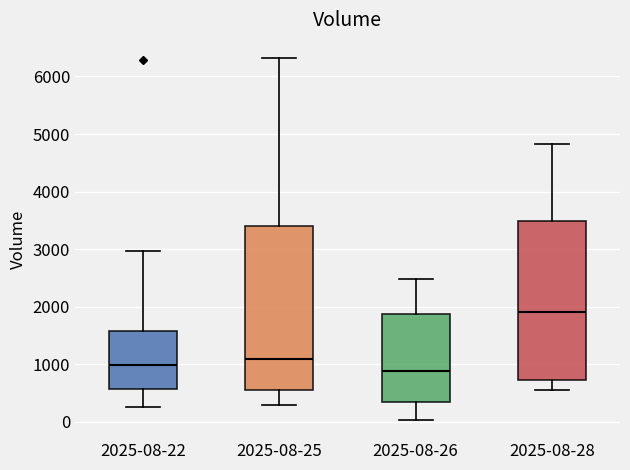

Reading left to right, transcribe this box plot: for each box, give where its median line is, the range the box spans, and where its two whiskers end, as read against the y-axis. The values are not printed on the chart, so give them approximately, as read against the axis.

2025-08-22: median 1000, box 600 to 1600, whiskers 300 to 3000
2025-08-25: median 1100, box 600 to 3400, whiskers 300 to 6300
2025-08-26: median 900, box 300 to 1900, whiskers 0 to 2500
2025-08-28: median 1900, box 700 to 3500, whiskers 600 to 4800